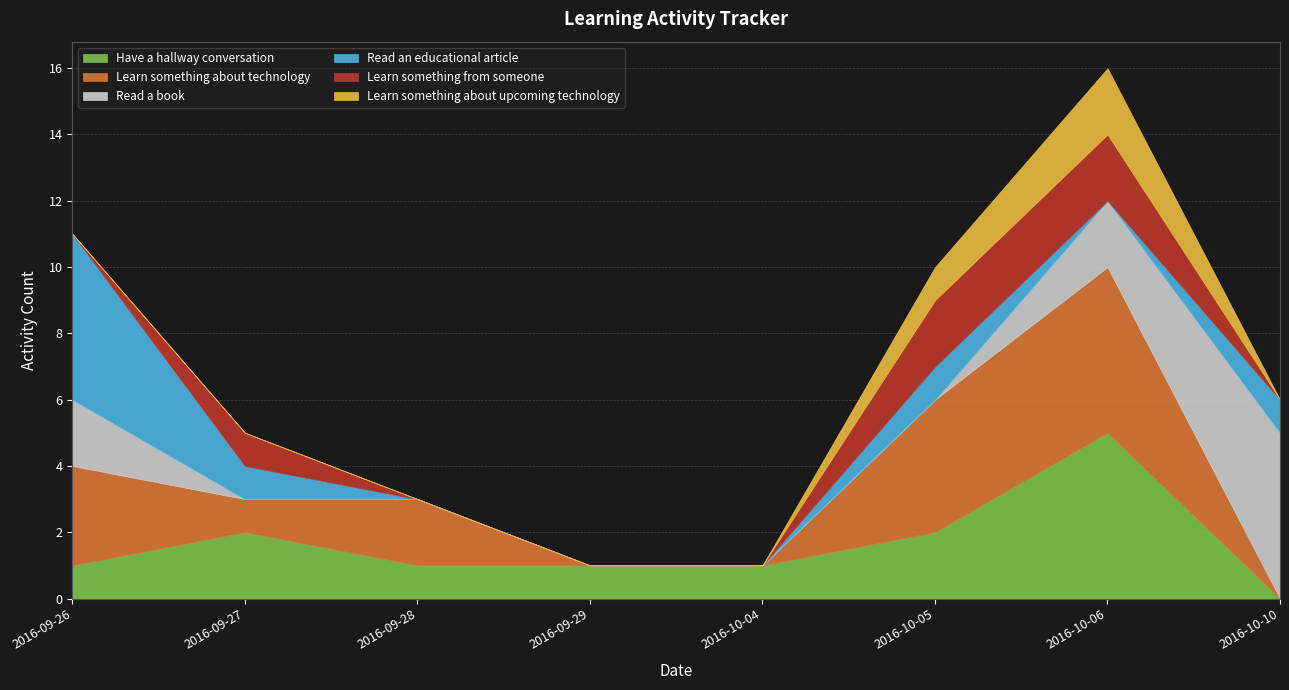

Which series has the largest range (max minus min)?

Have a hallway conversation